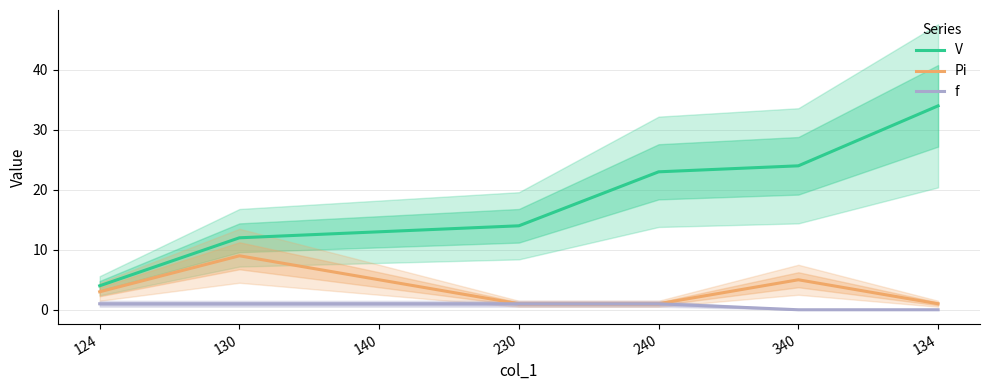

How many distinct data groups are displayed?

3